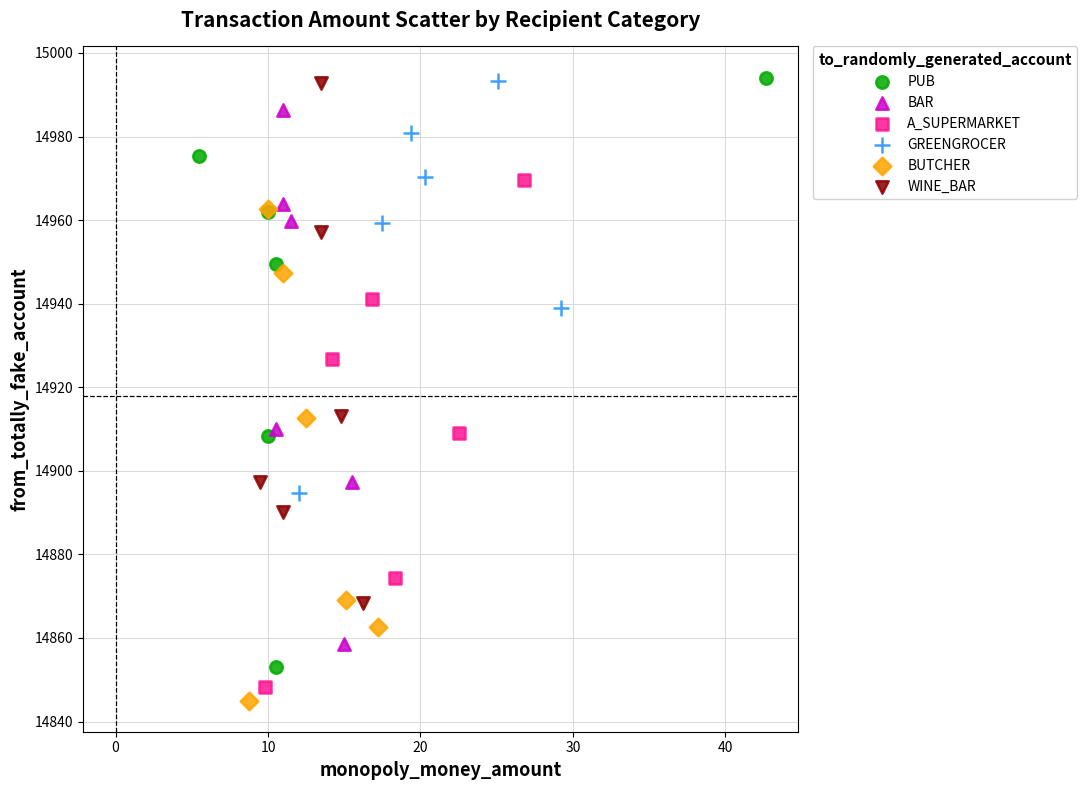

Which series has the largest Y range (max minus min)?

PUB